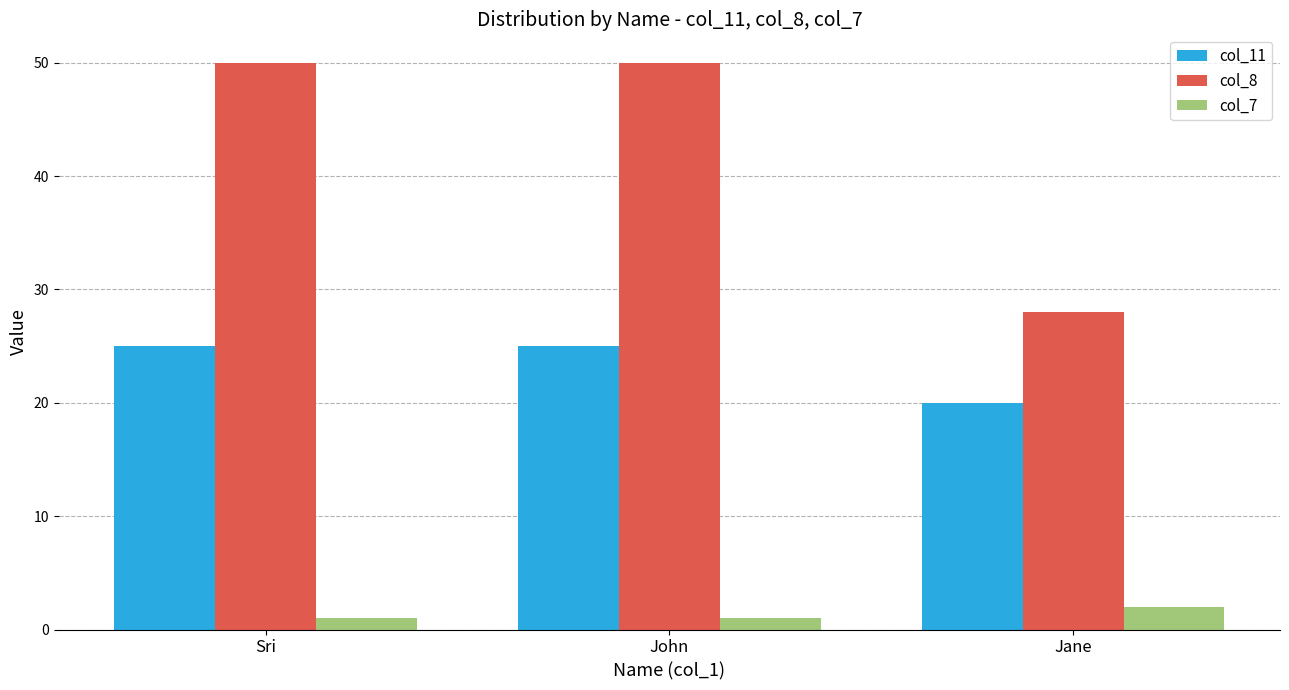

What value does the col_8 series have at Jane?

28